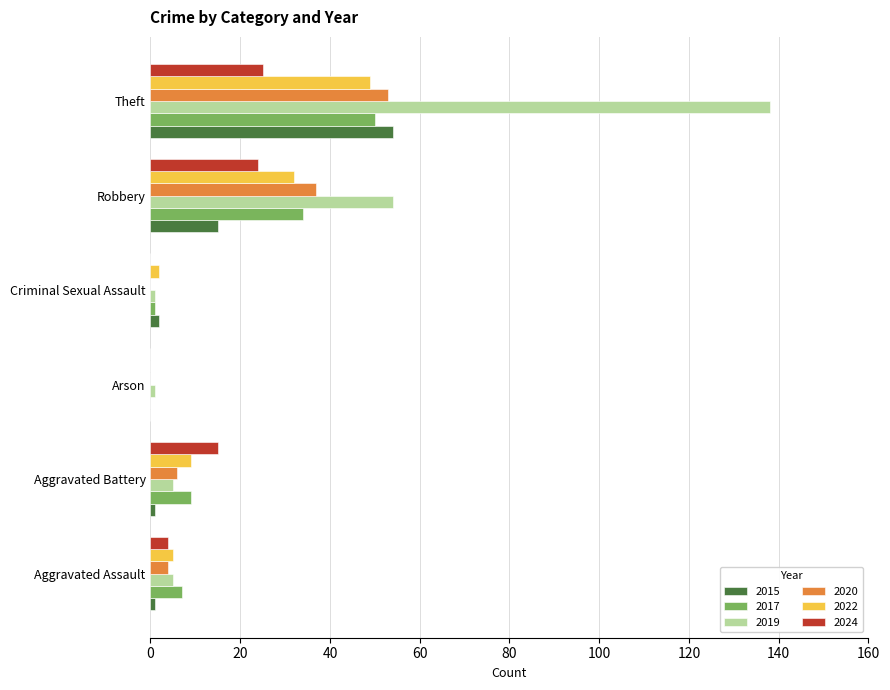

What is the sum of all 2017 values?

101